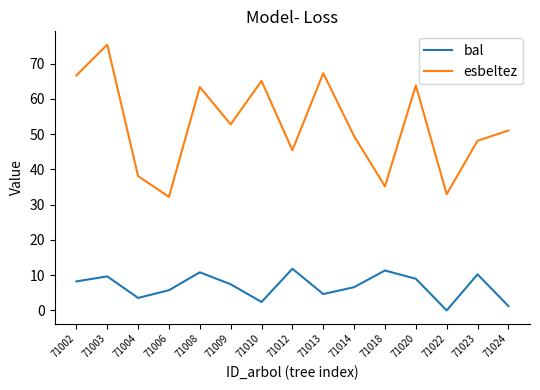

What is the difference between the maximum and minimum values in the esbeltez series?

43.2